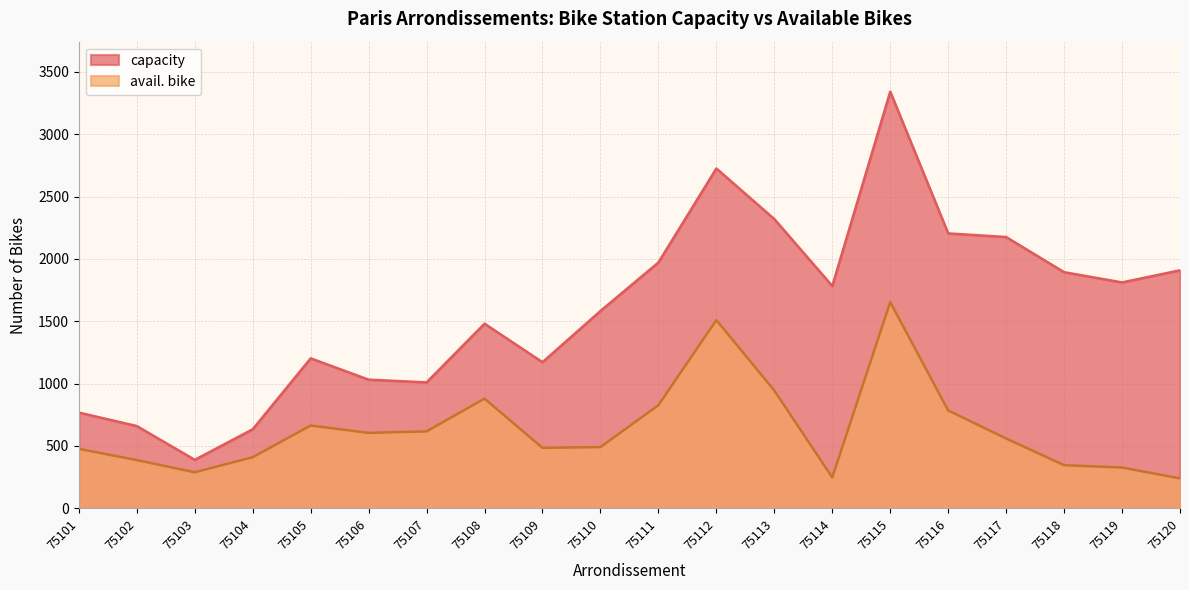

True or false: capacity and avail. bike cross at least once.

False